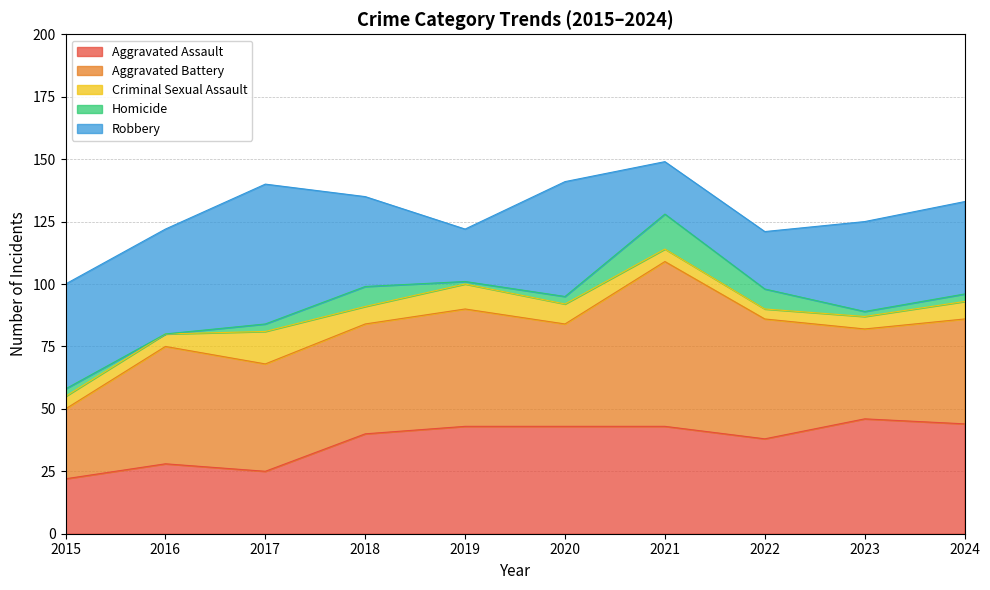

True or false: Robbery and Homicide cross at least once.

False